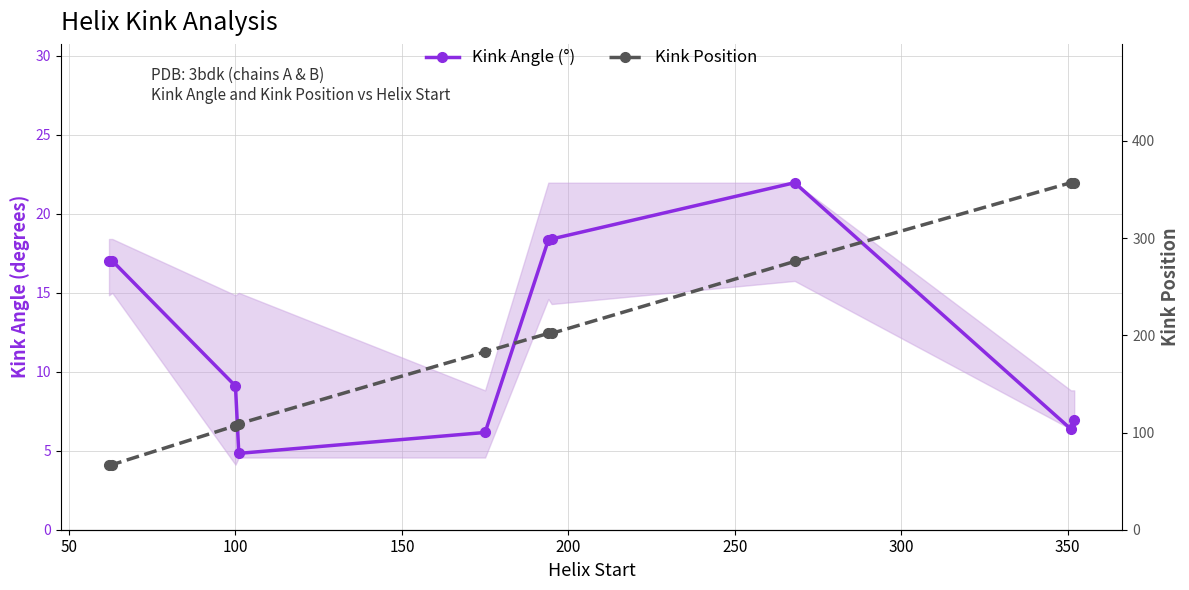

What are all the series names shown in the legend?

Kink Angle (°), Kink Position